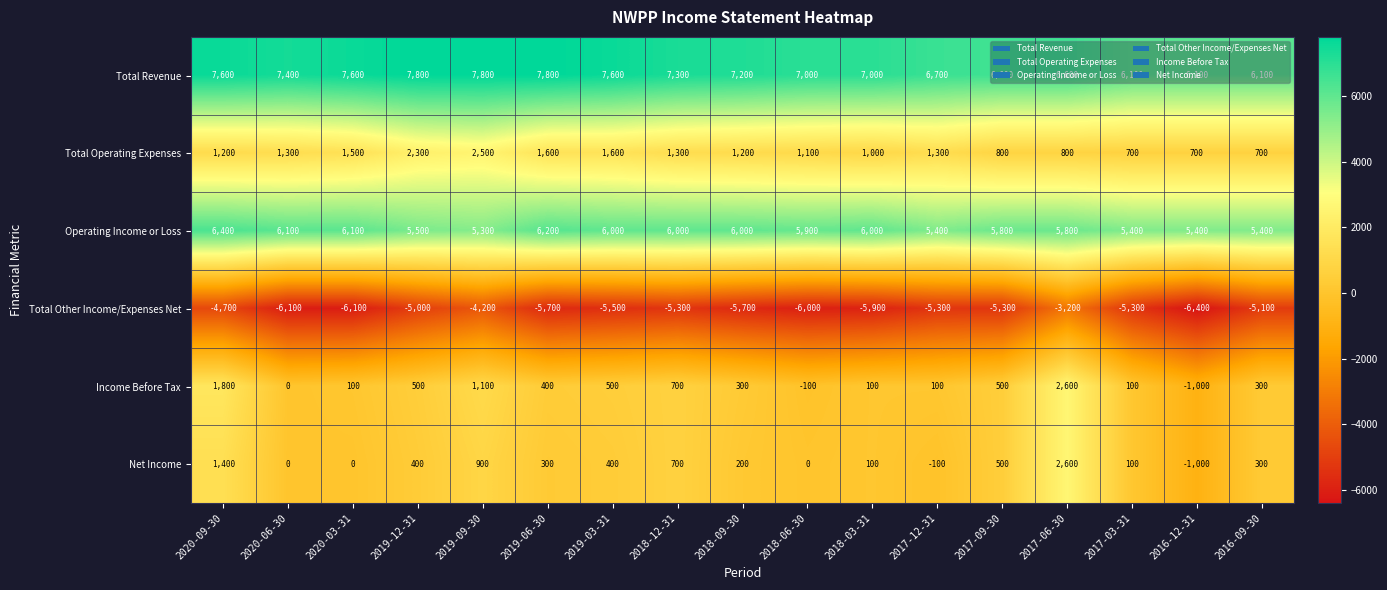

The value of Total Other Income/Expenses Net at 2017-06-30 is -3200. True or false?

True